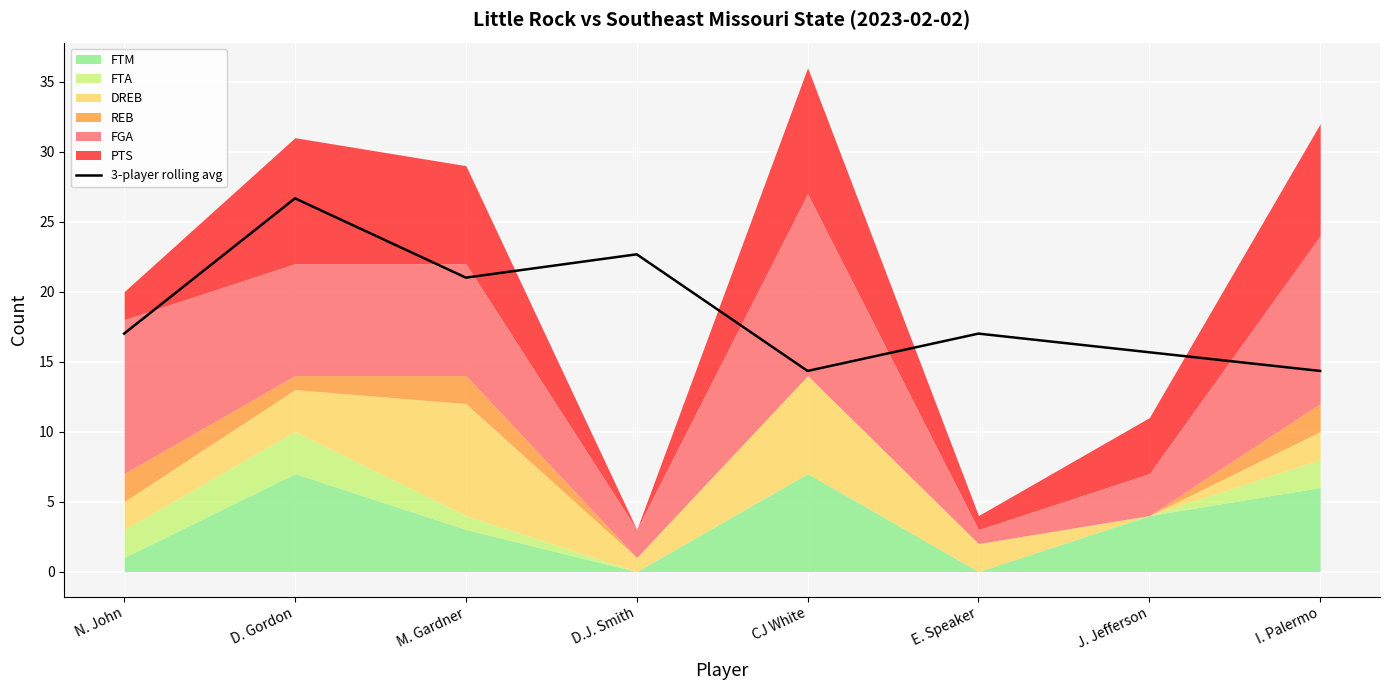

Reading left to right, transcribe all the data shown in this chart.

17.0	26.7	21.0	22.7	14.3	17.0	15.7	14.3